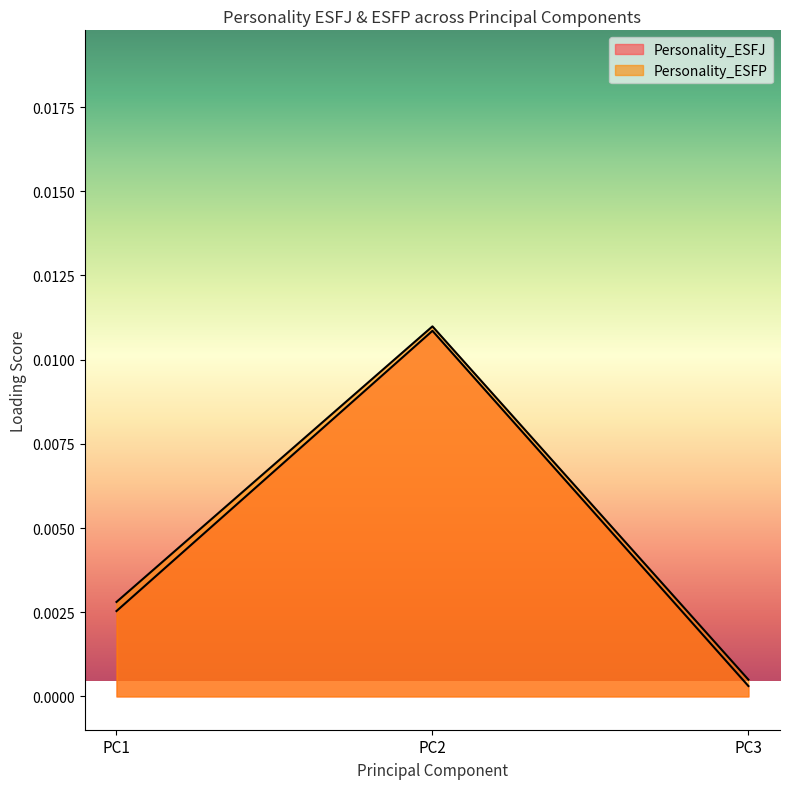

At PC2, list the series in order from smallest to largest.

Personality_ESFJ, Personality_ESFP